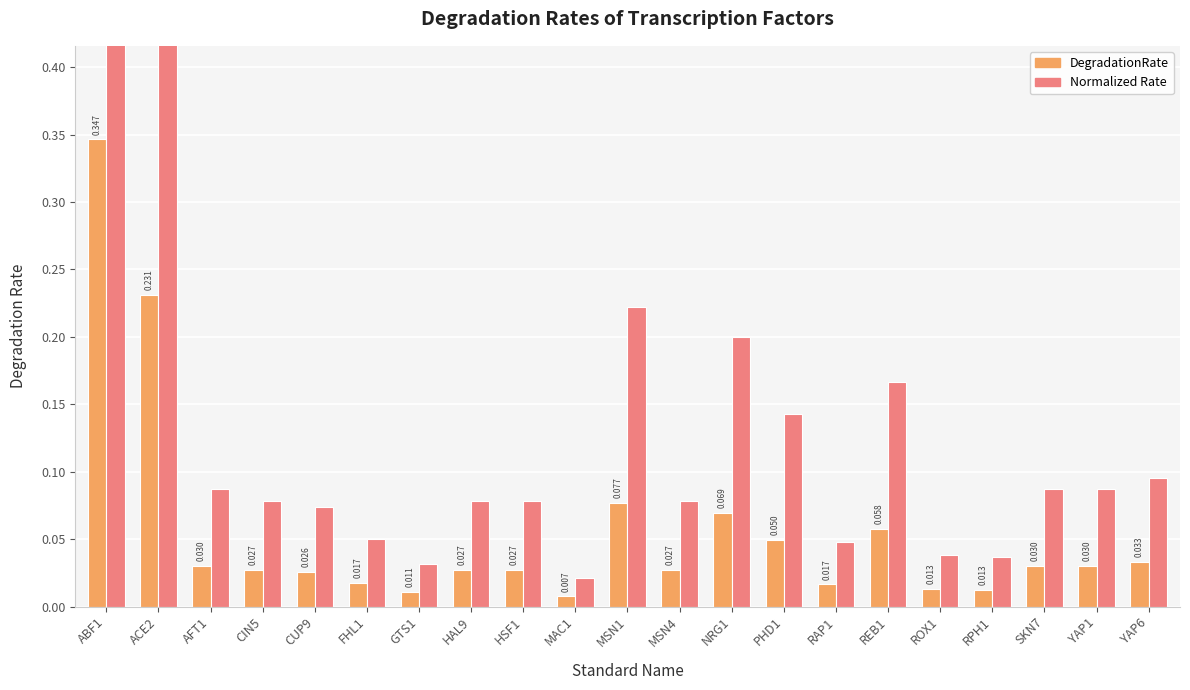

What position from the left is ABF1?

1